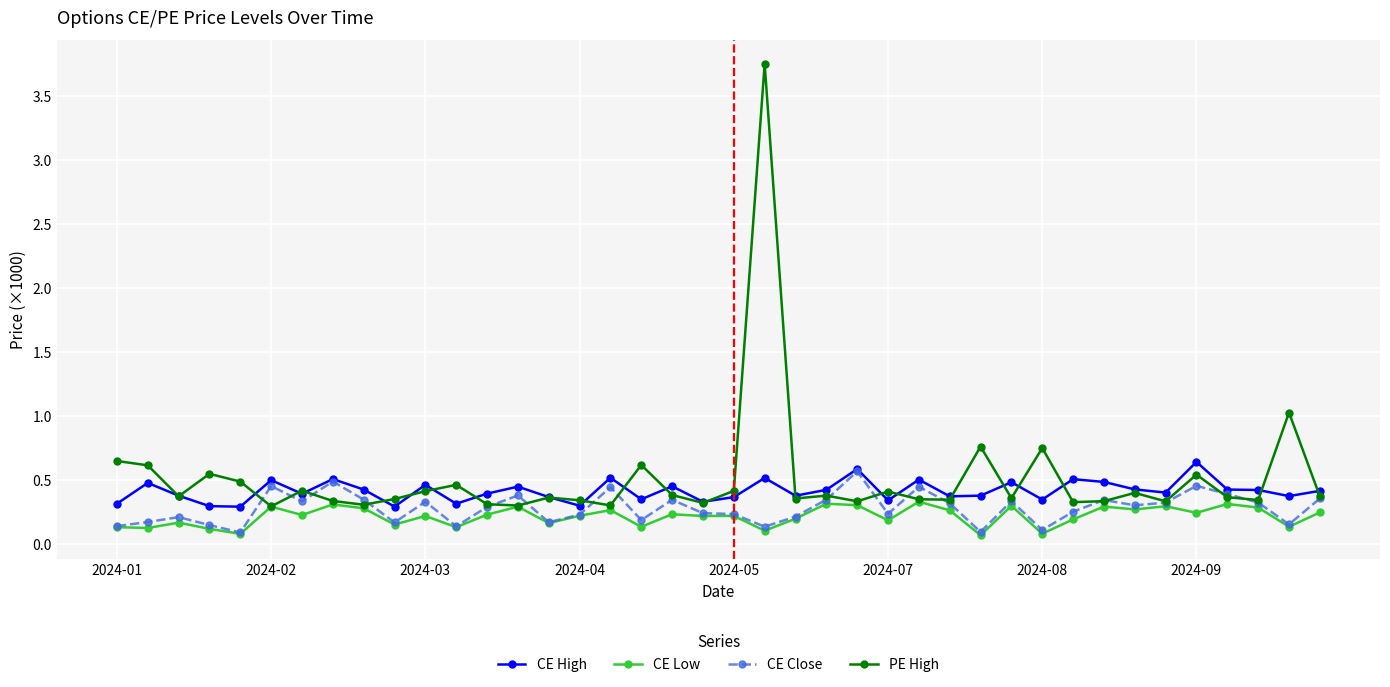

True or false: PE High has more than 0 points higher than both neighbors.

True